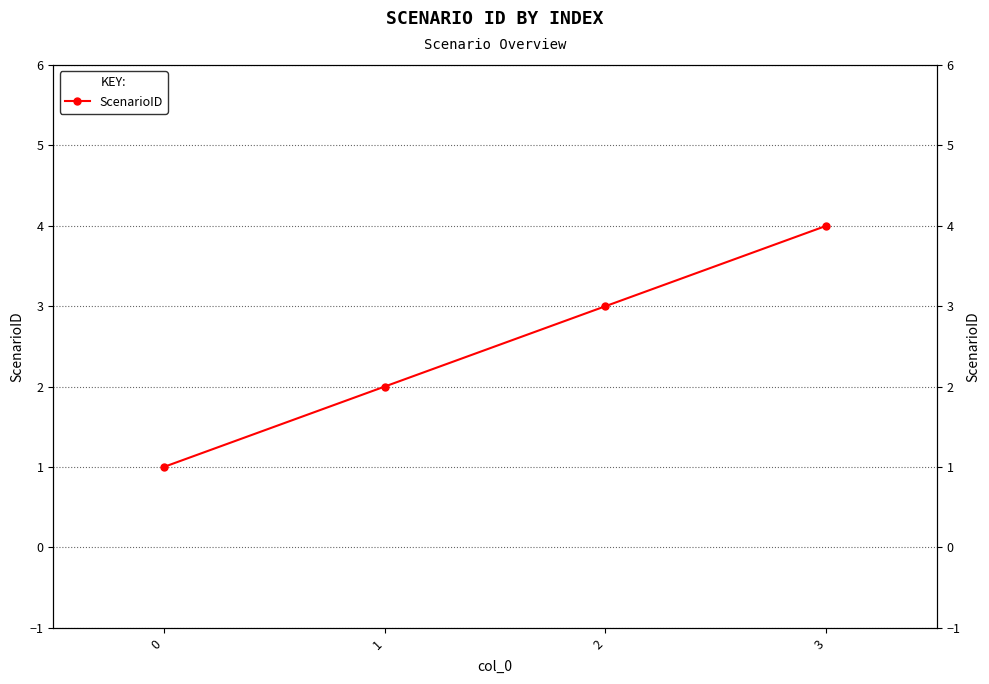

Is it true that the value at 0 is 1?

True